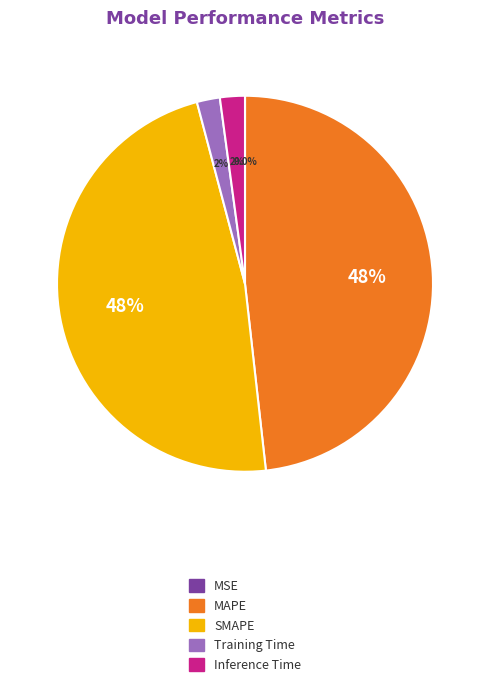

What percentage is the MAPE slice, to the nearest percent?

48%